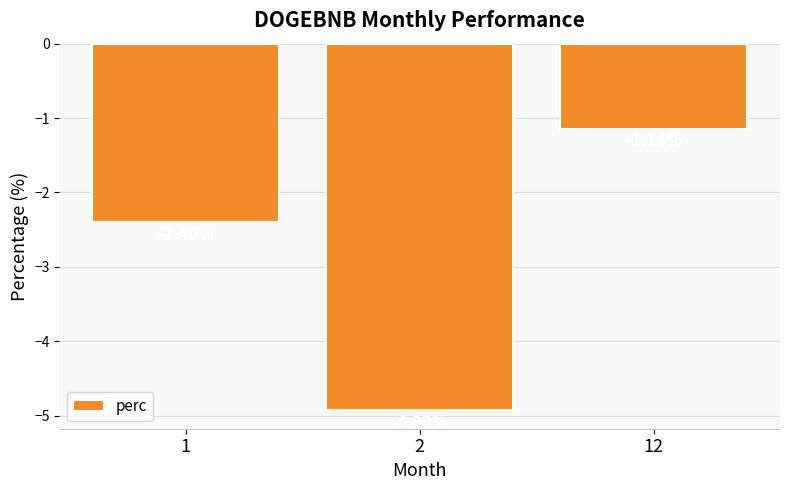

Rank the categories by value from highest to lowest.

12, 1, 2